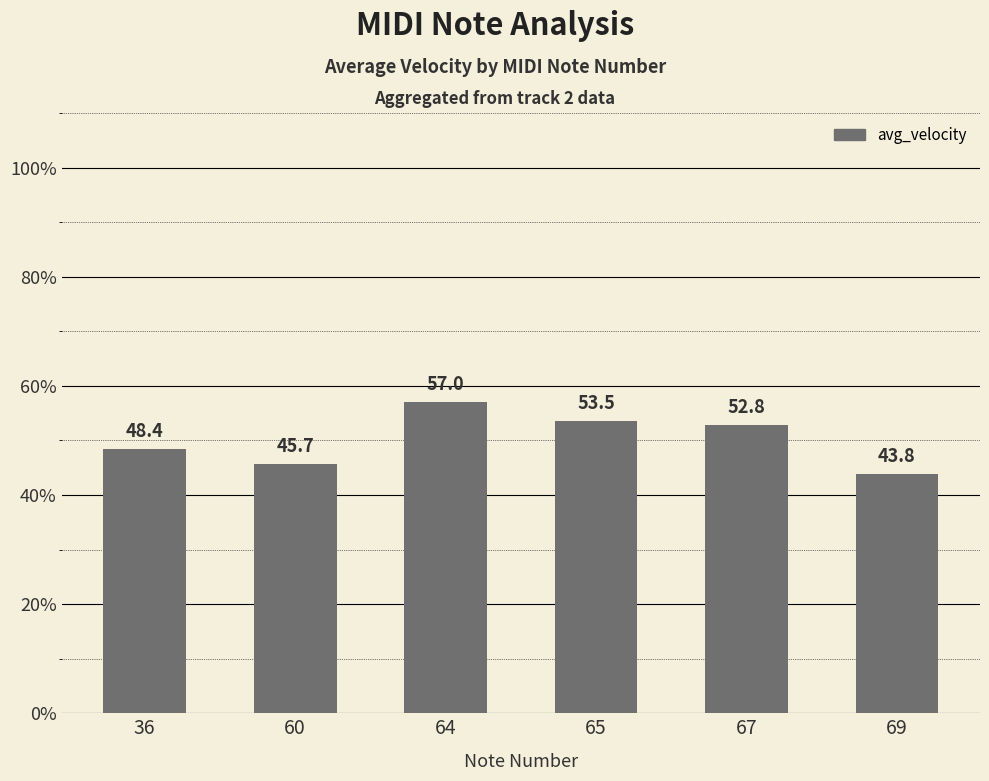

What is the value of the 5th bar from the left?

52.8